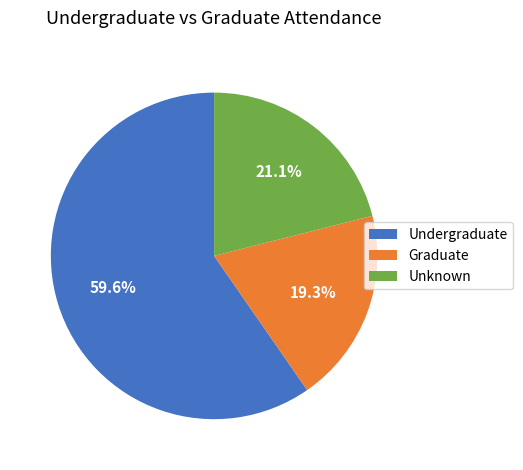

Does any single category account for the majority?

Yes